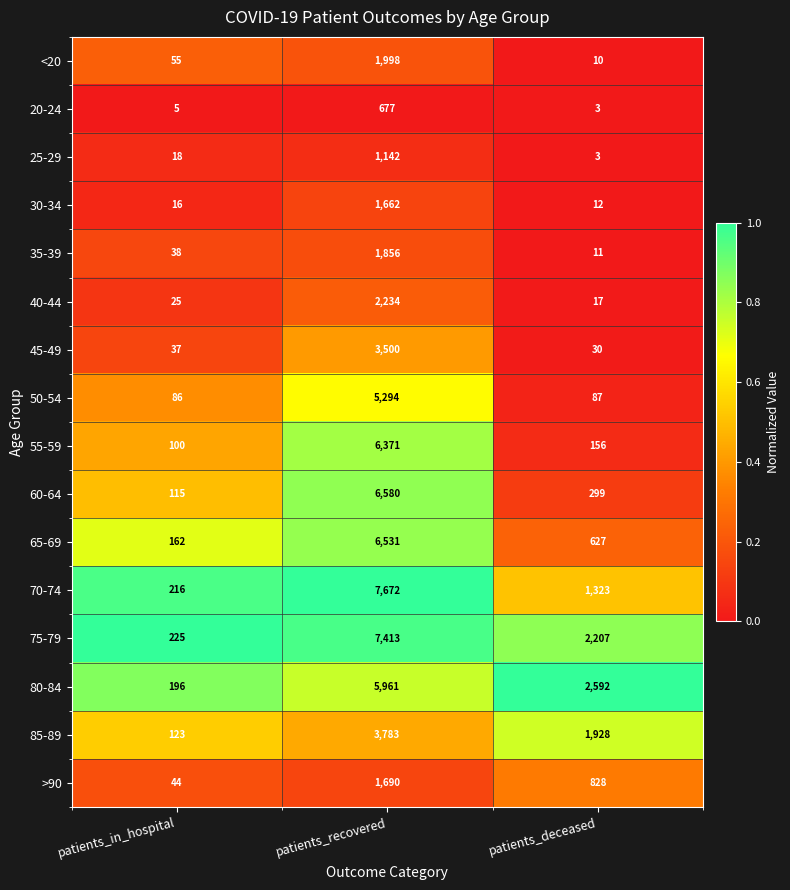

Which series has the largest range (max minus min)?

70-74